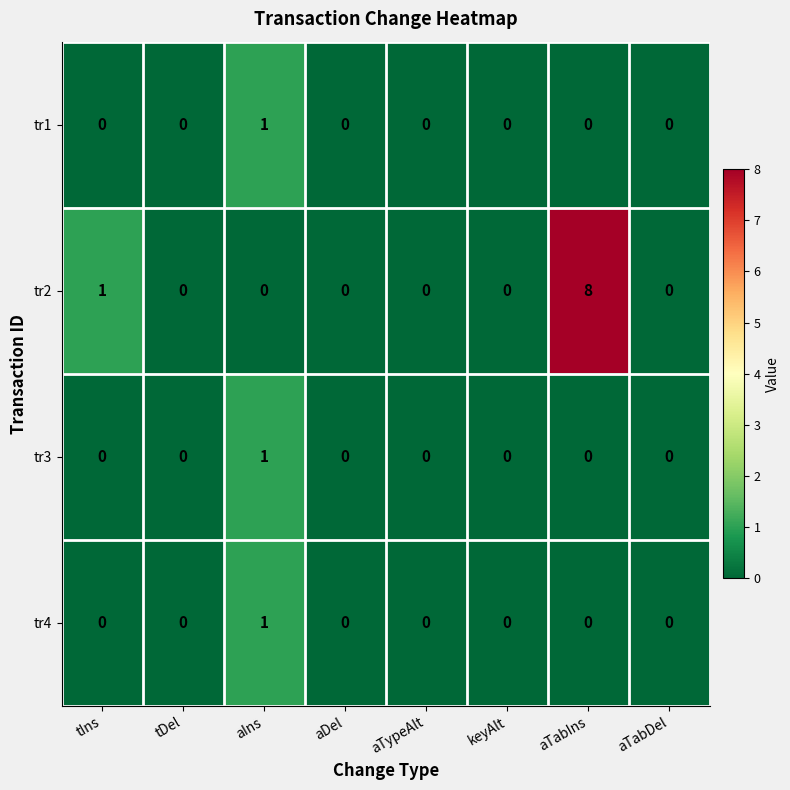

What is the sum of all tr2 values?

9